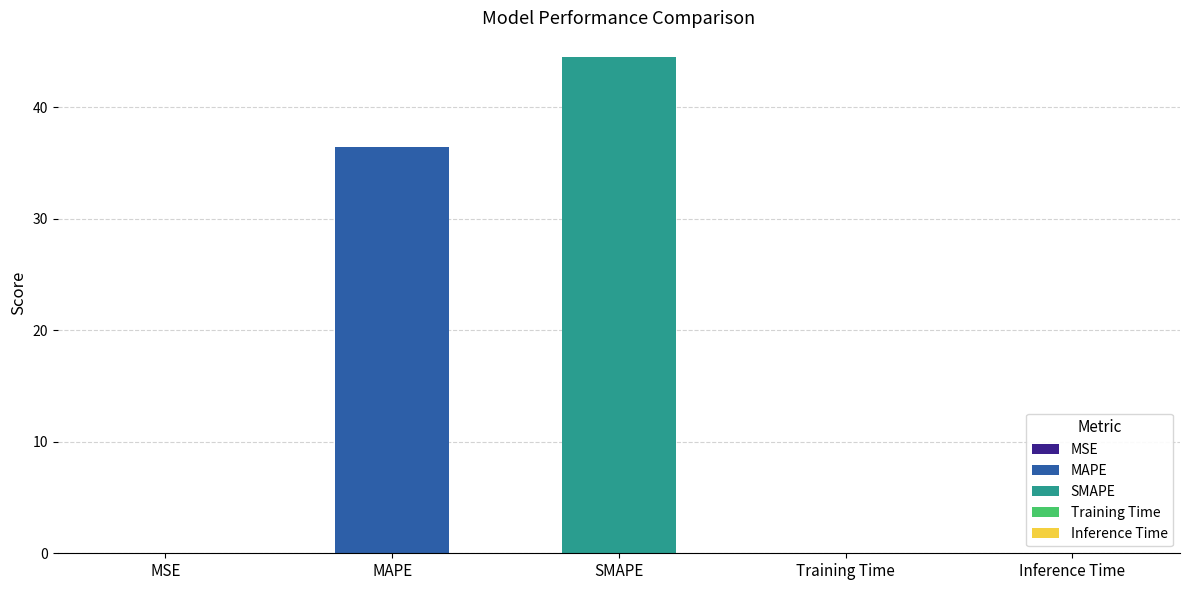

What is the label of the 2nd bar from the right?

Training Time